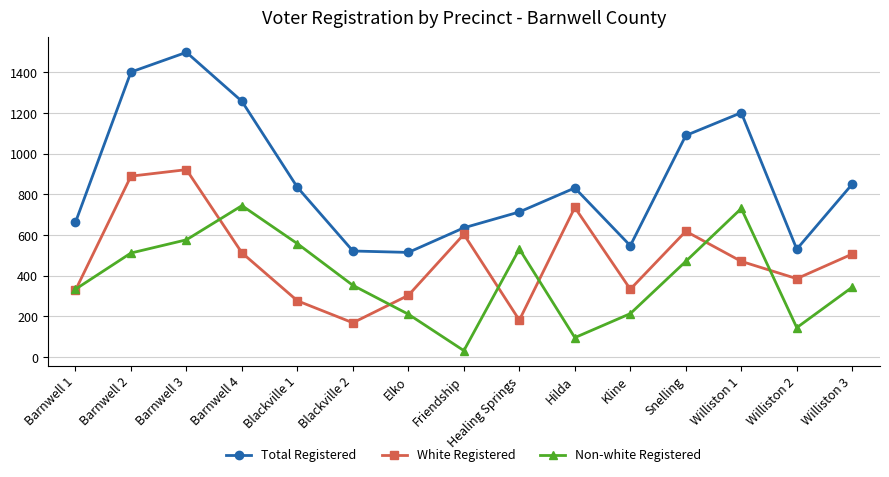

True or false: Non-white Registered has a value of 344 at Williston 3.

True